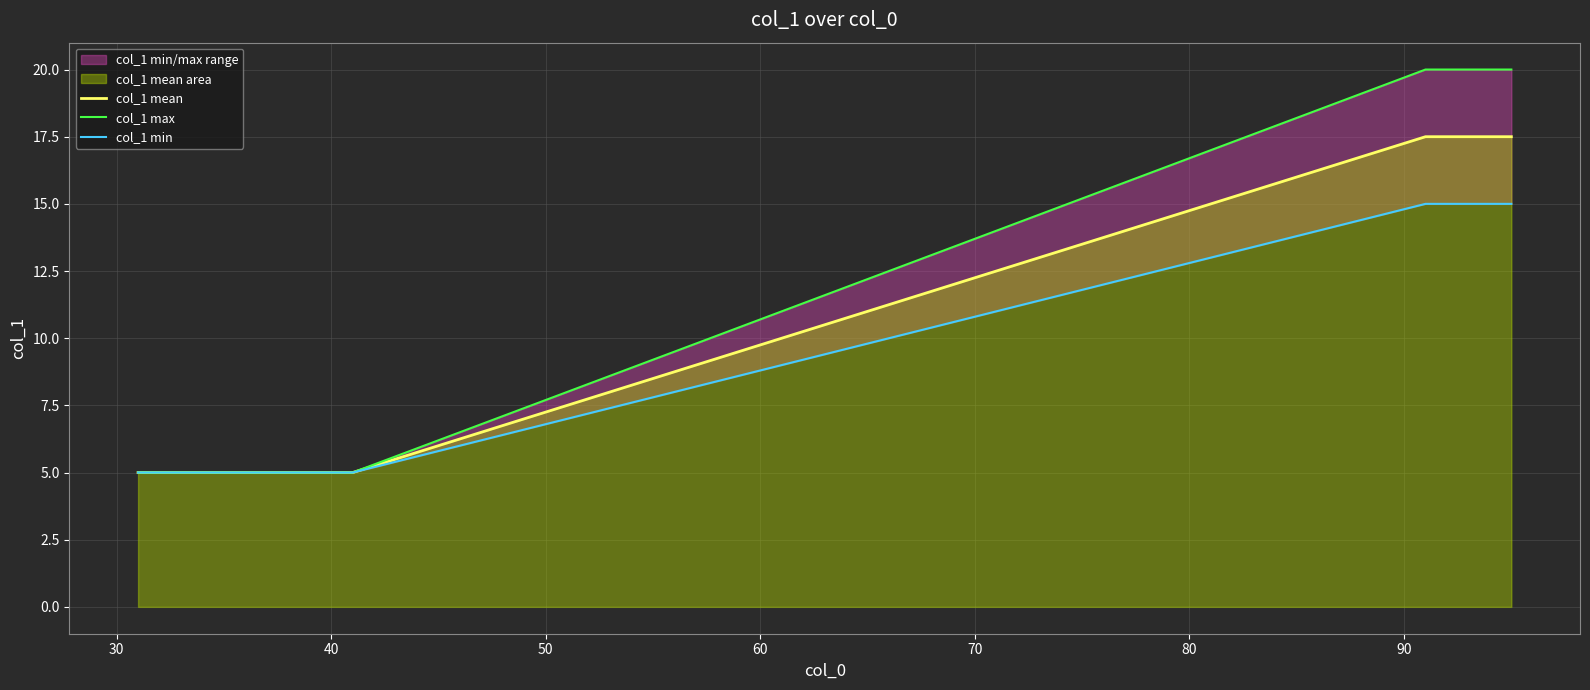

True or false: col_1 min has more than 1 points higher than both neighbors.

False